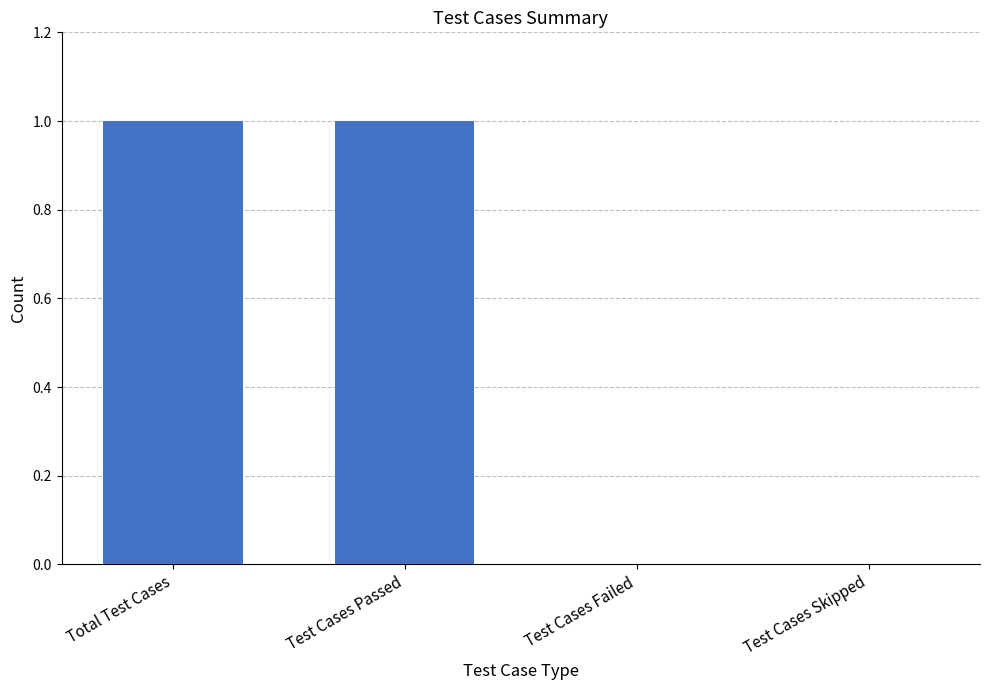

Between Test Cases Failed and Test Cases Passed, which is larger?

Test Cases Passed